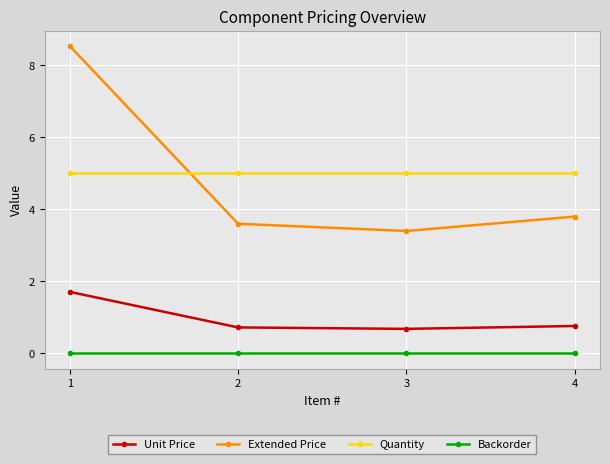

Rank the series by their maximum value, from highest to lowest.

Extended Price, Quantity, Unit Price, Backorder